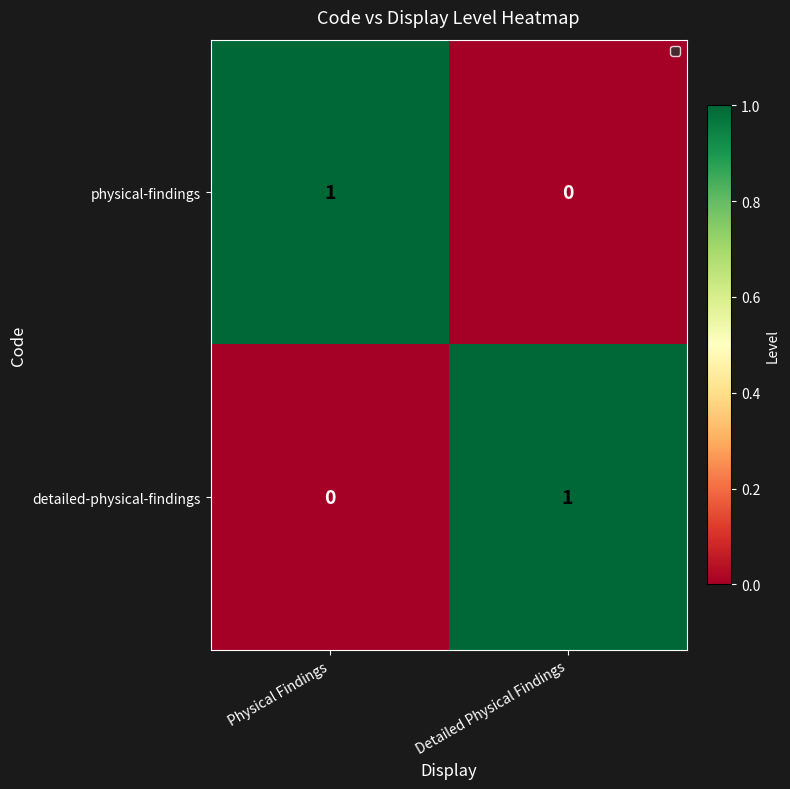

The value of physical-findings at Physical Findings is 1. True or false?

True